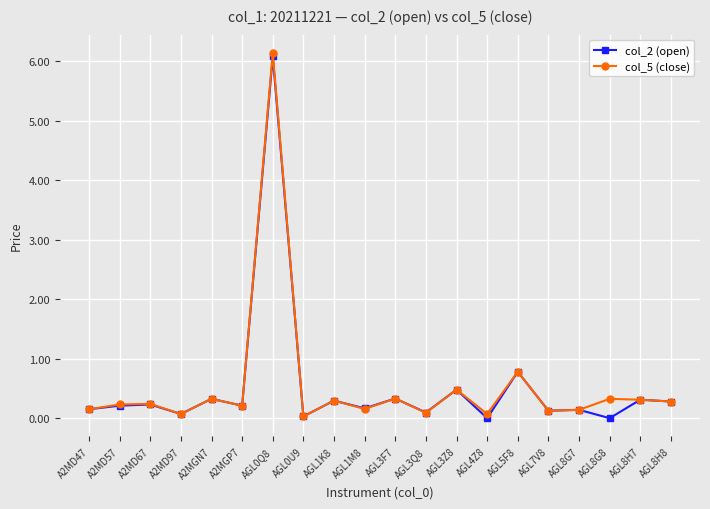

What is the total value across all series at AGL3Z8?

1.0